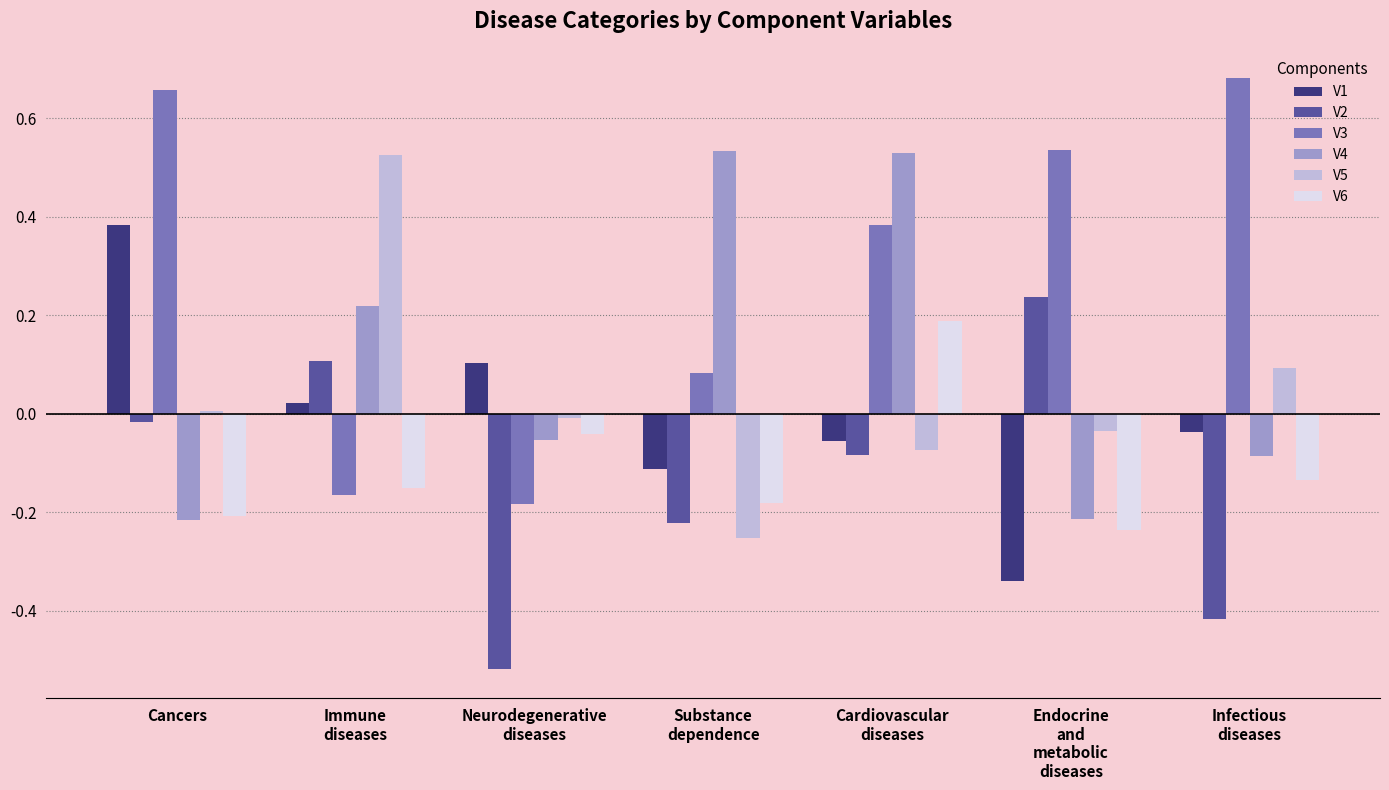

How many data points in V4 are above 0?

3